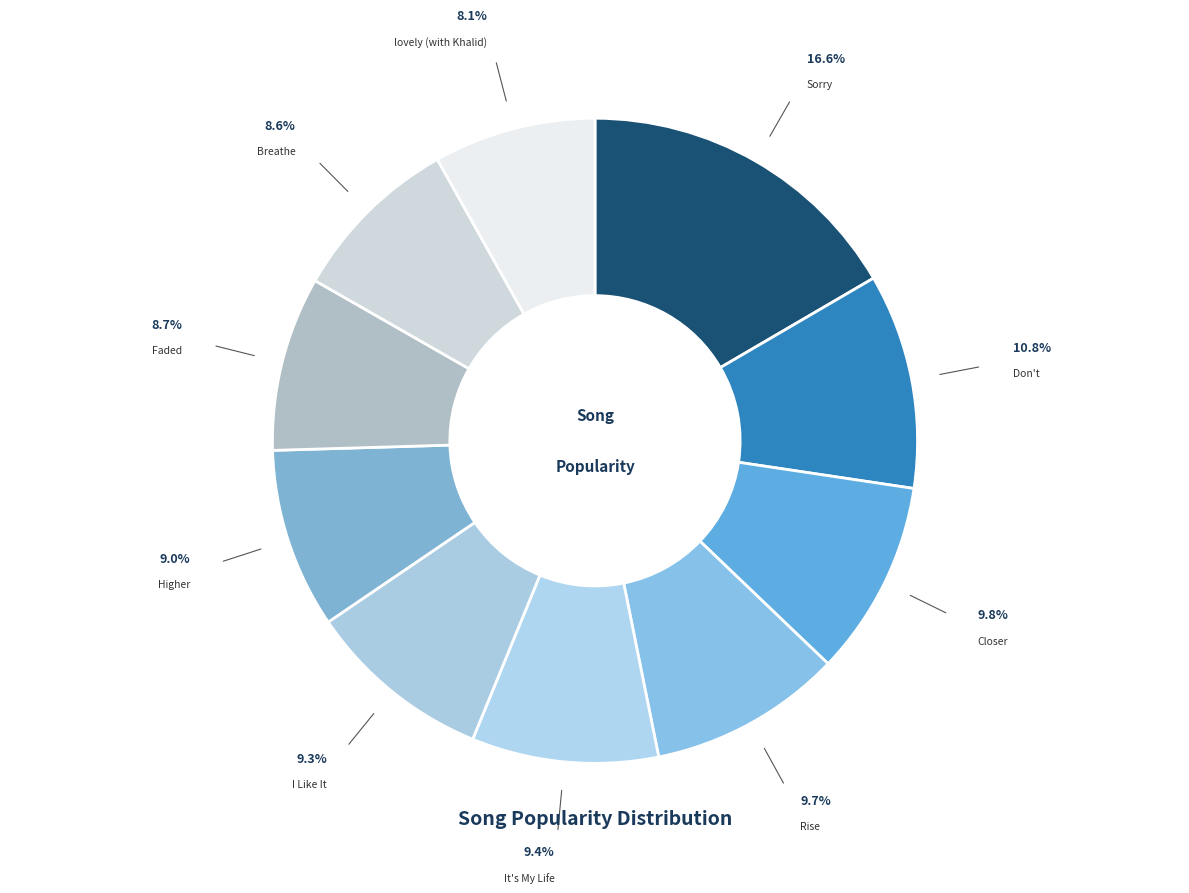

Is there a majority slice in this chart?

No